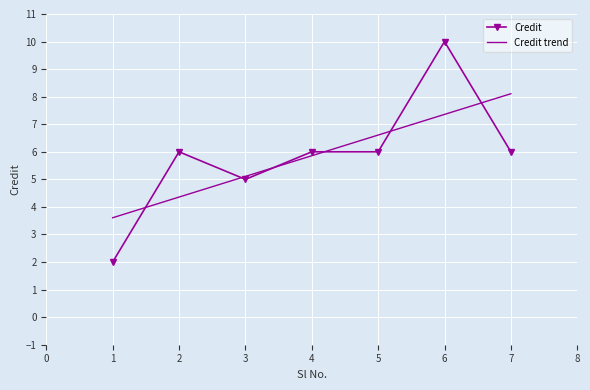

What value does the Credit trend series have at 3?

5.1